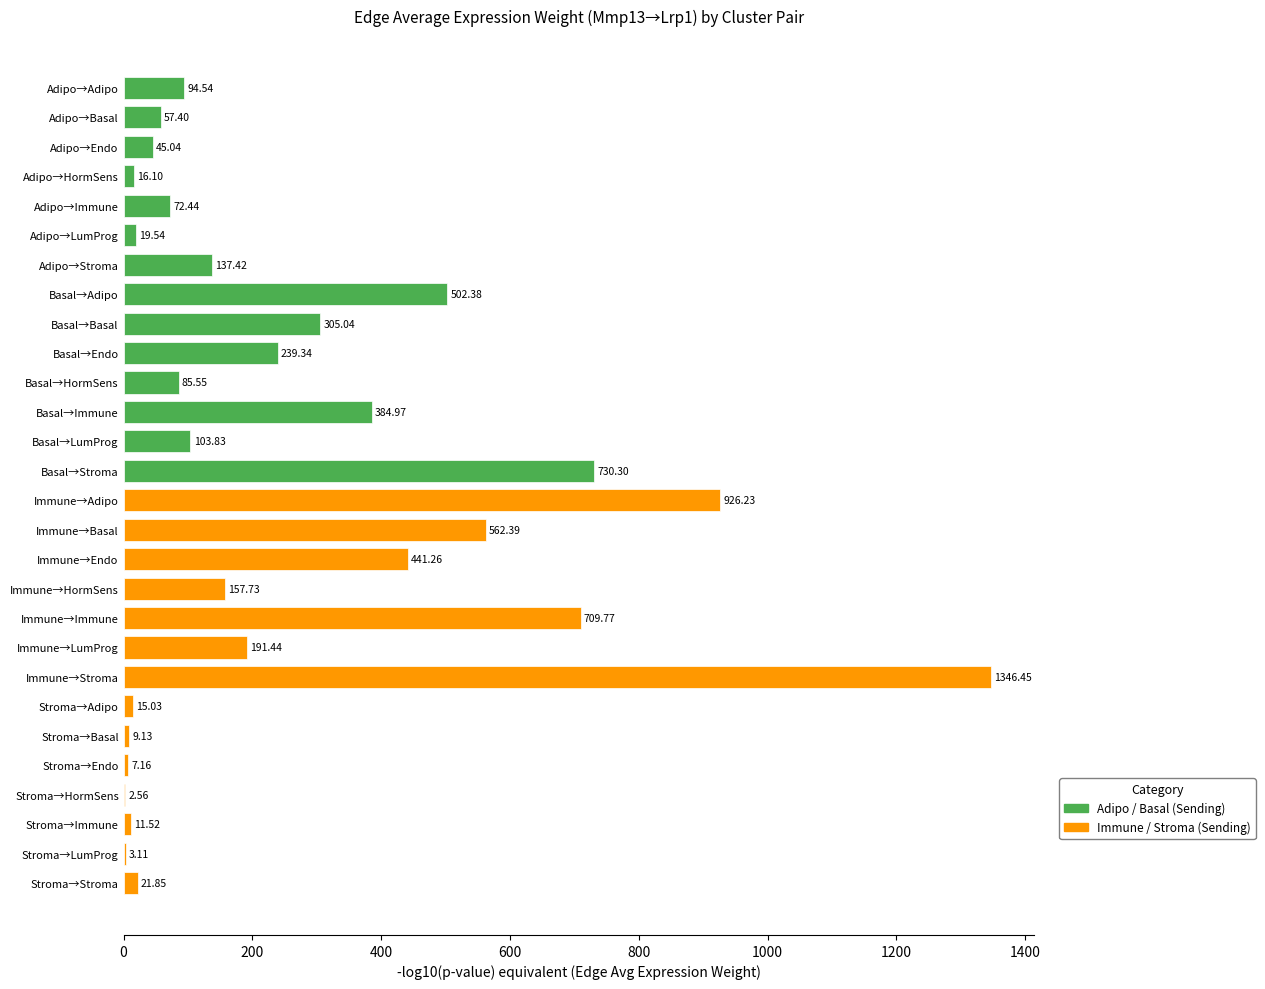

At which category does the chart reach its peak across all series?

Immune→Stroma